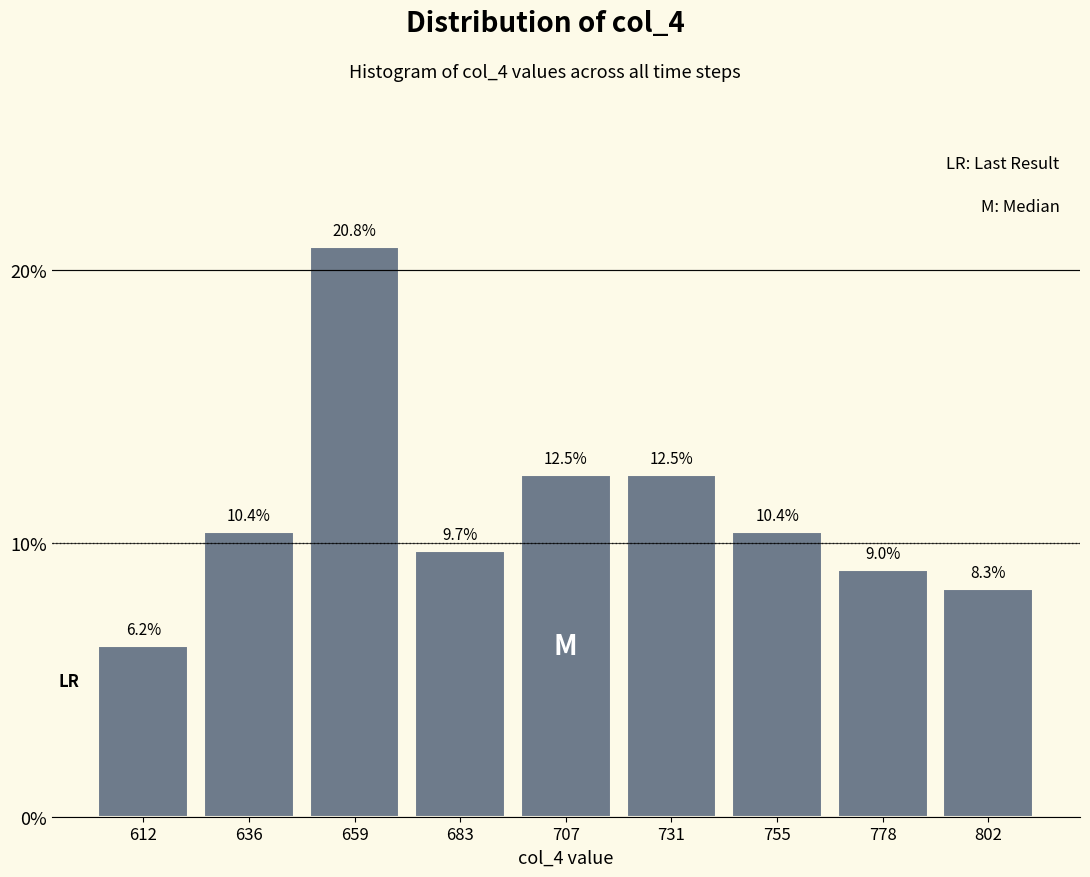

Over which range of the x-axis is the bar tallest?

650 to 670